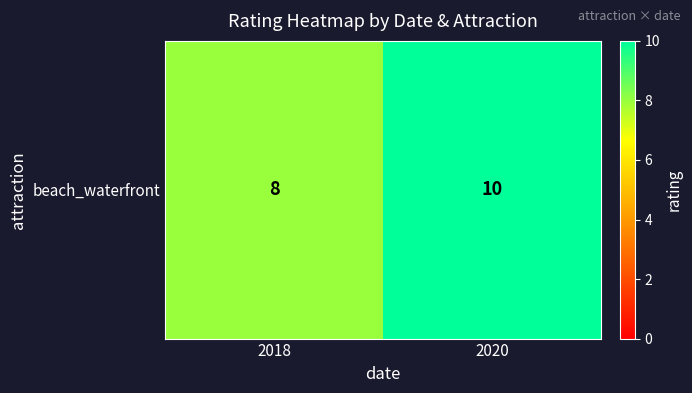

Which has a higher value, 2018 or 2020?

2020